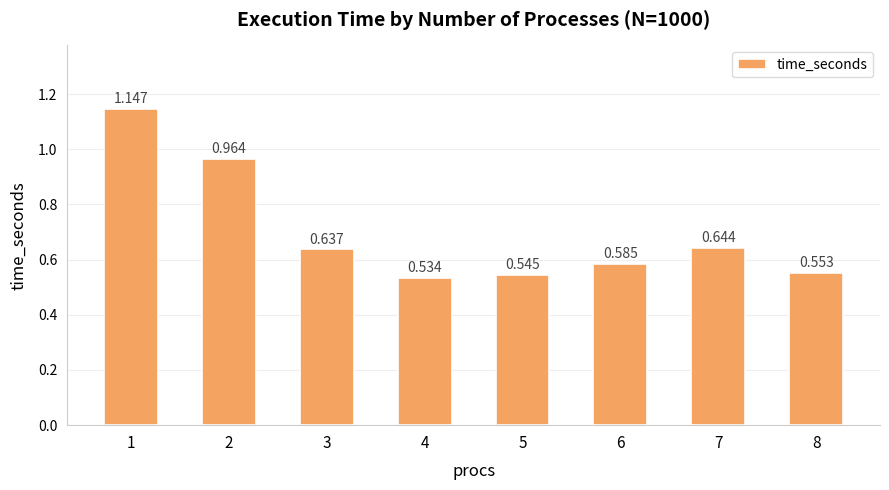

Where is the data nearest to the value 0?

4